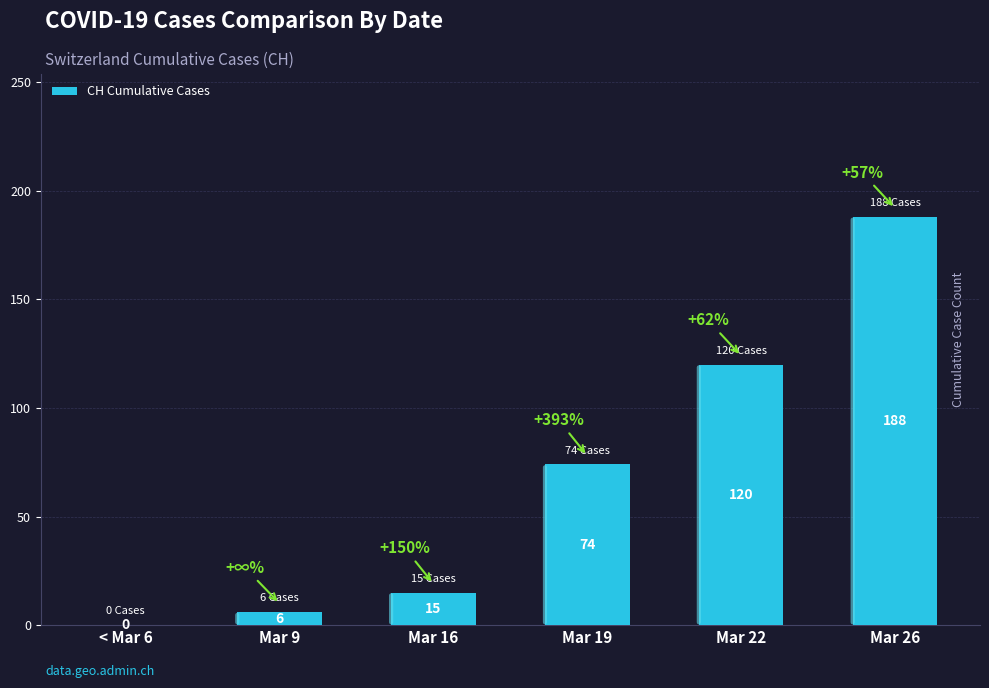

Is it true that the value at < Mar 6 is 0?

True